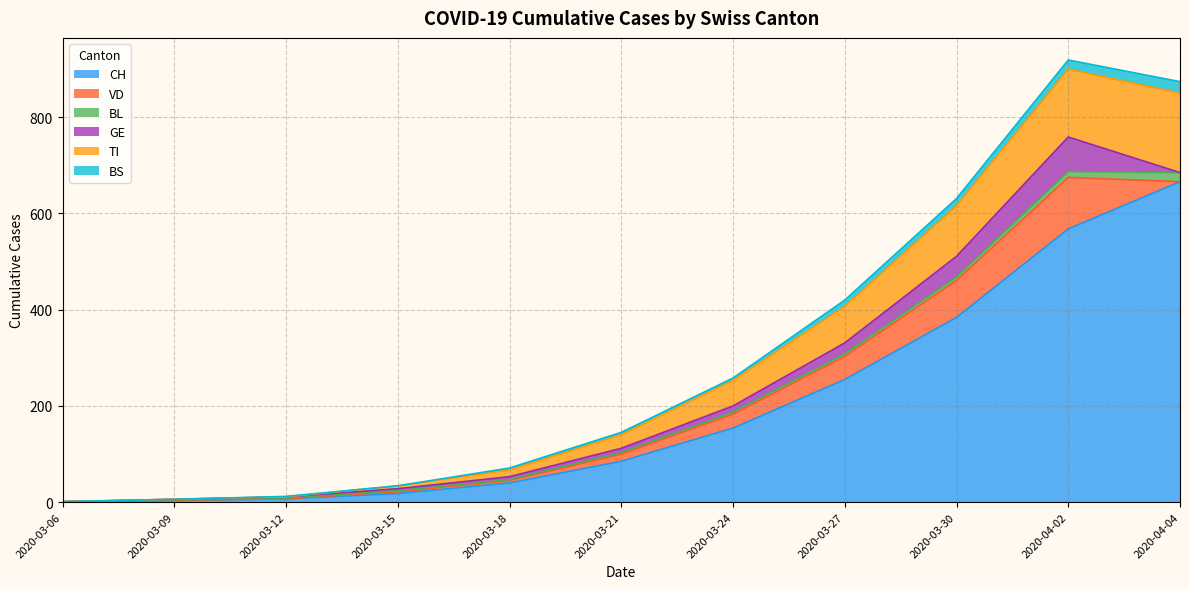

Does the chart have visible grid lines?

Yes